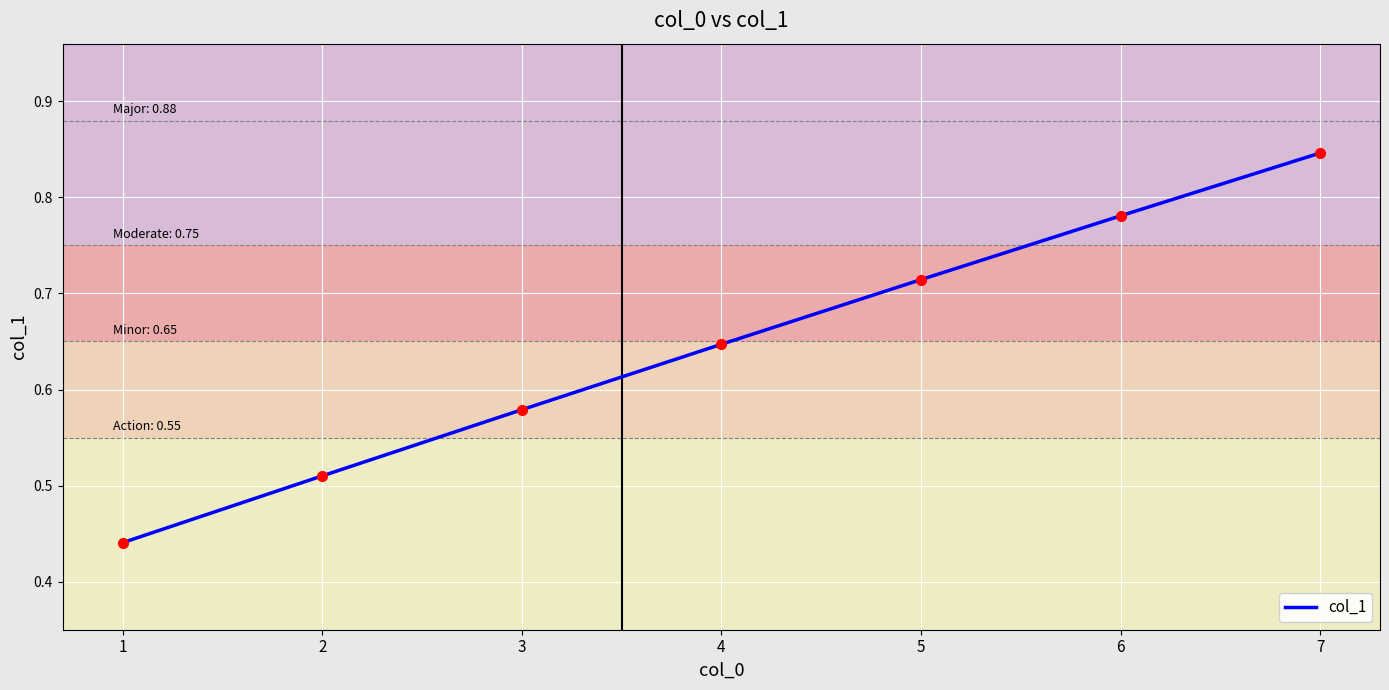

Which category has the highest value across all series?

7